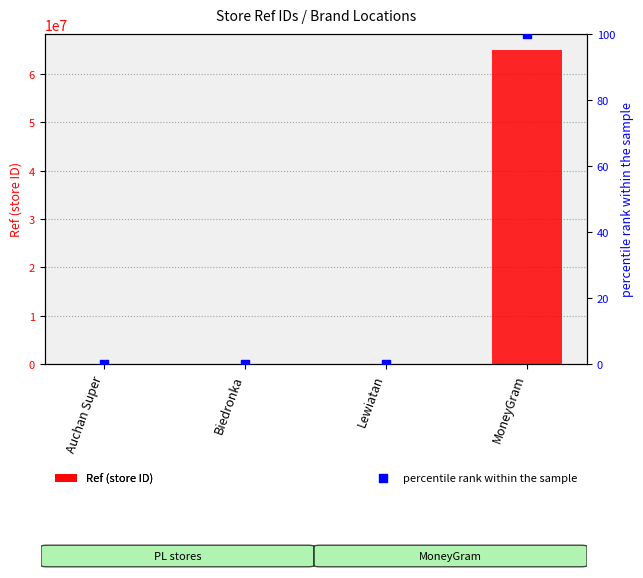

What are all the series names shown in the legend?

Ref (store ID), percentile rank within the sample